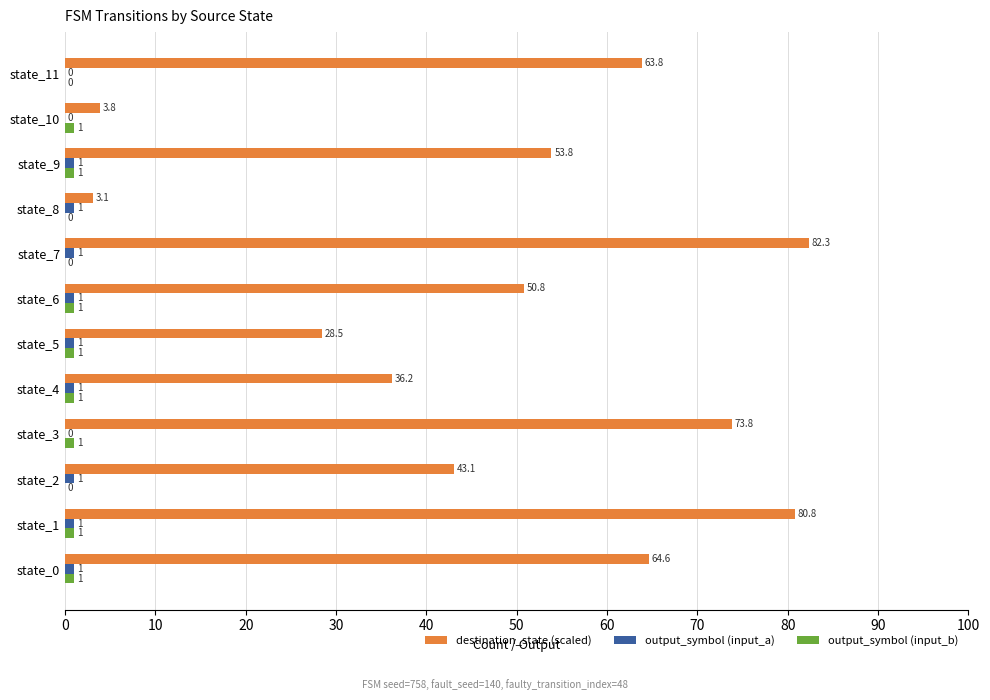

What is the greatest value displayed?

82.3